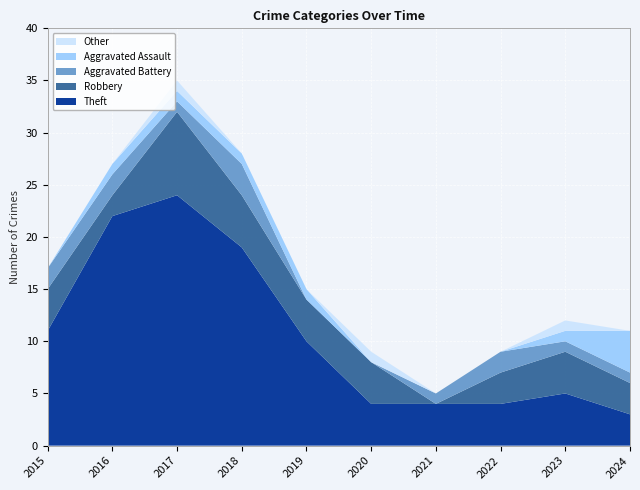

Reading left to right, extract all data points from this chart.

Theft: 11	22	24	19	10	4	4	4	5	3
Robbery: 4	2	8	5	4	4	0	3	4	3
Aggravated Battery: 2	2	1	3	0	0	1	2	1	1
Aggravated Assault: 0	1	1	1	1	0	0	0	1	4
Other: 0	0	1	0	0	1	0	0	1	0